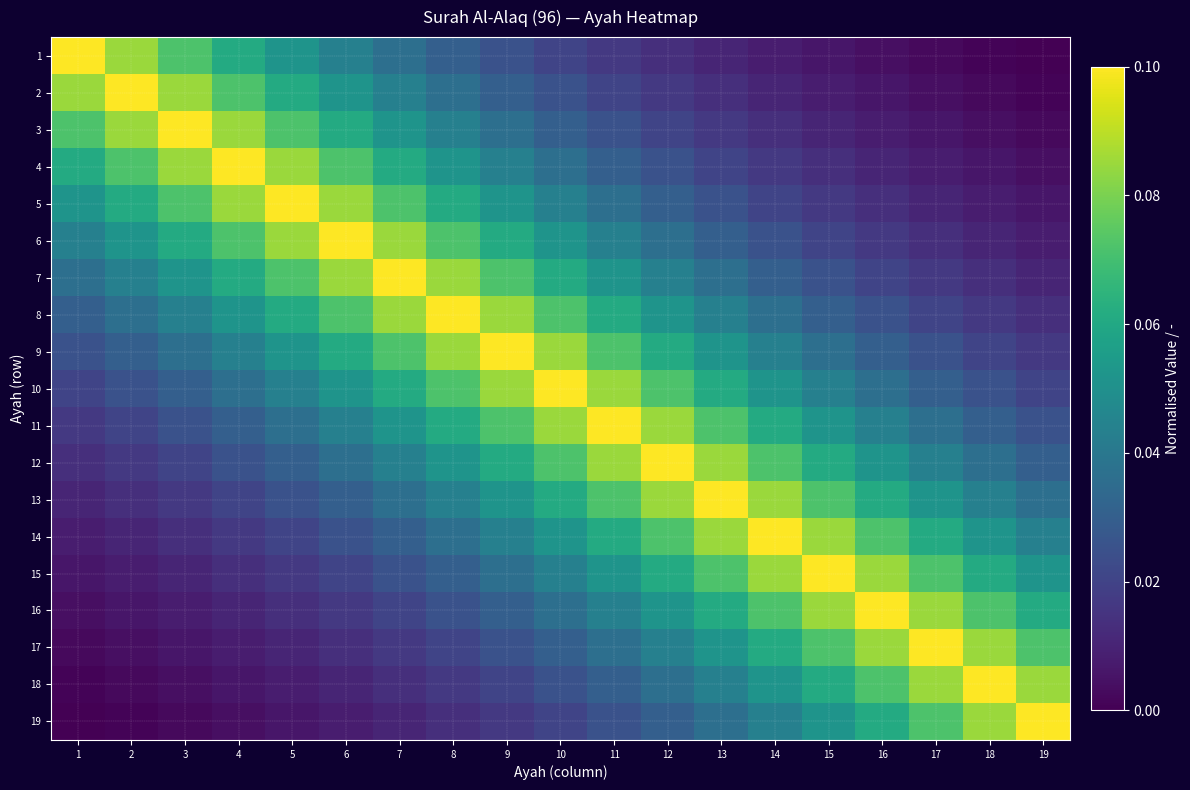

What is the total value across all series at 18?

0.7